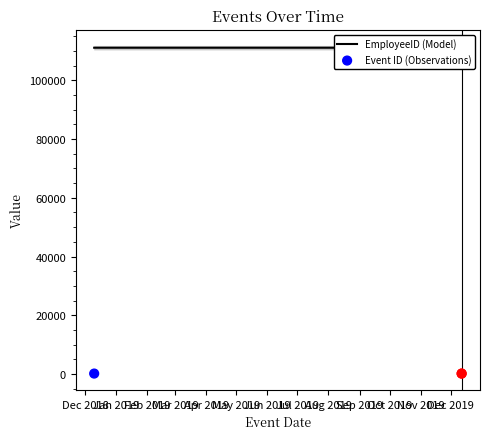

What are all the series names shown in the legend?

EmployeeID (Model), Event ID (Observations)